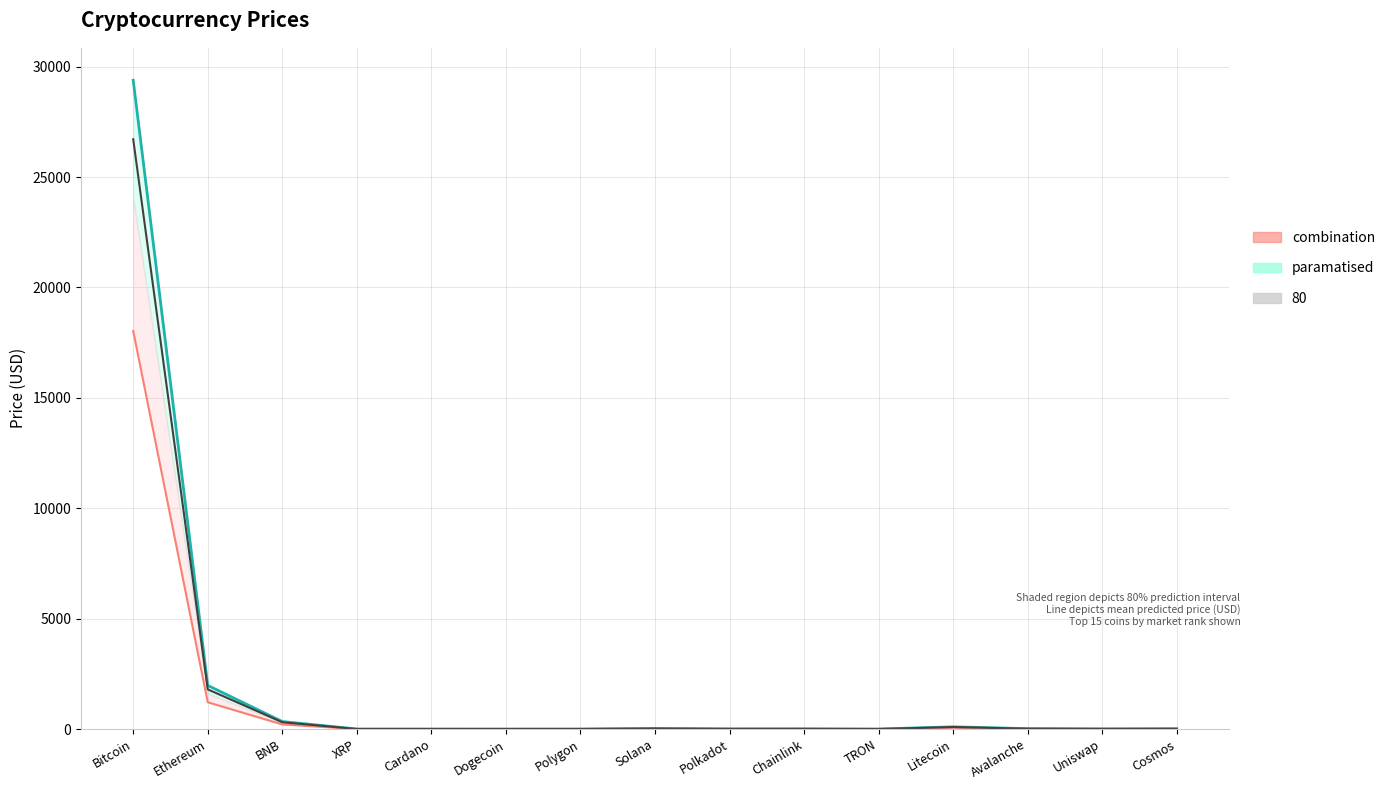

What is the difference between the maximum and minimum values in the combination series?

18029.1